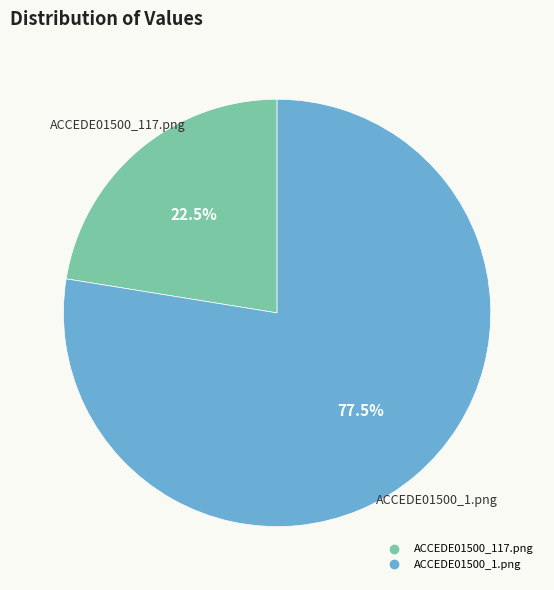

Which category has the smallest portion of the pie?

ACCEDE01500_117.png